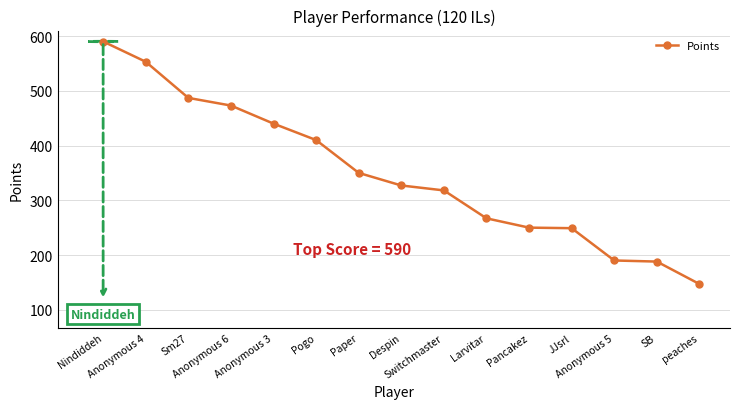

What is the value of the 1st point from the left?

590